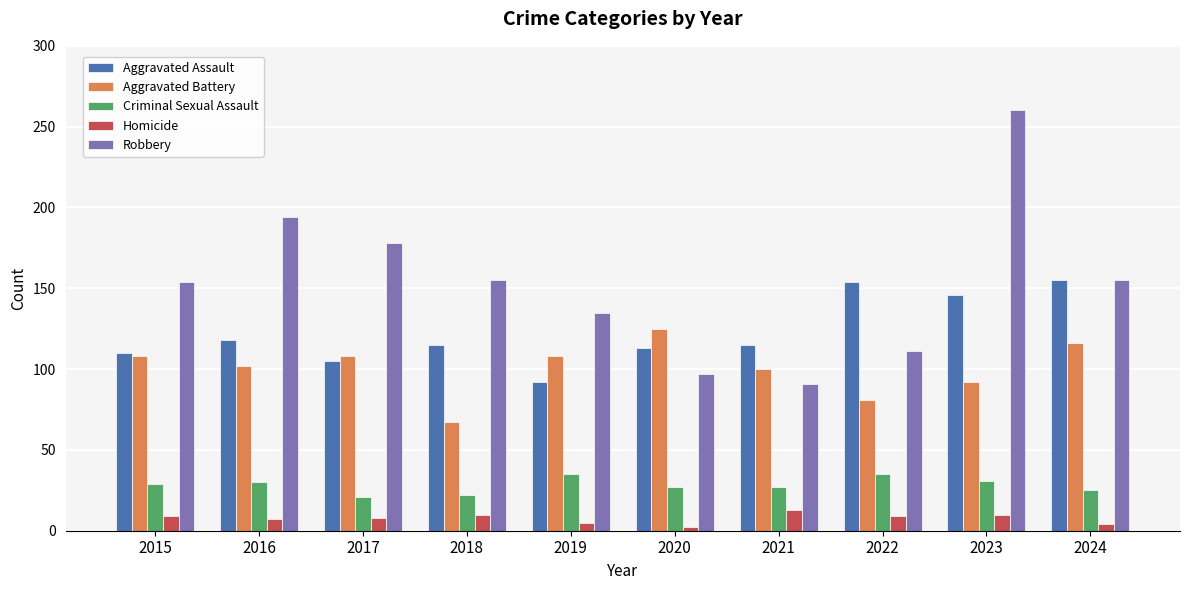

What is the difference between the maximum and minimum values in the Aggravated Assault series?

63